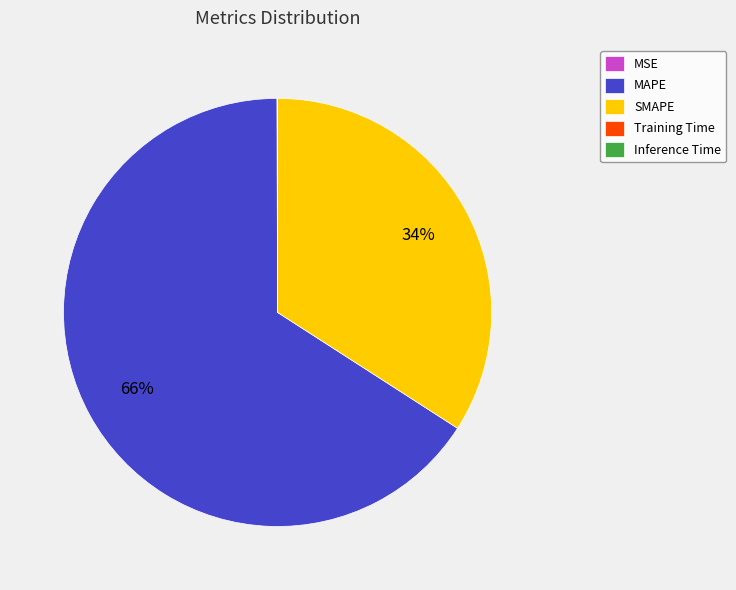

Does MAPE represent more than half of the total?

Yes